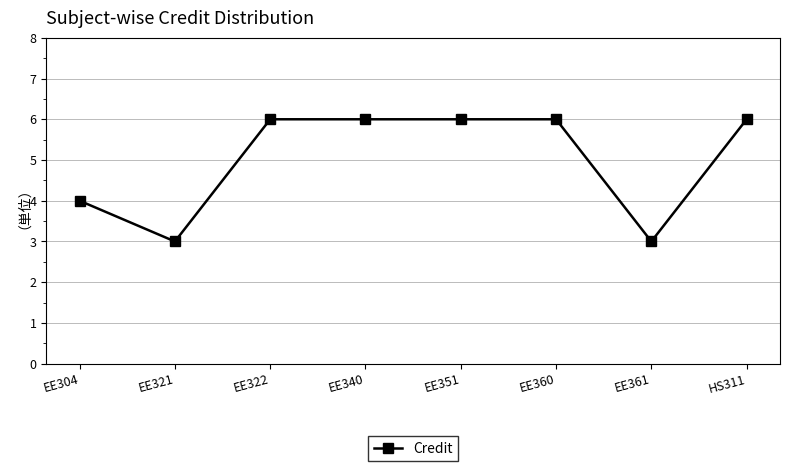

How many lines are shown in the chart?

1